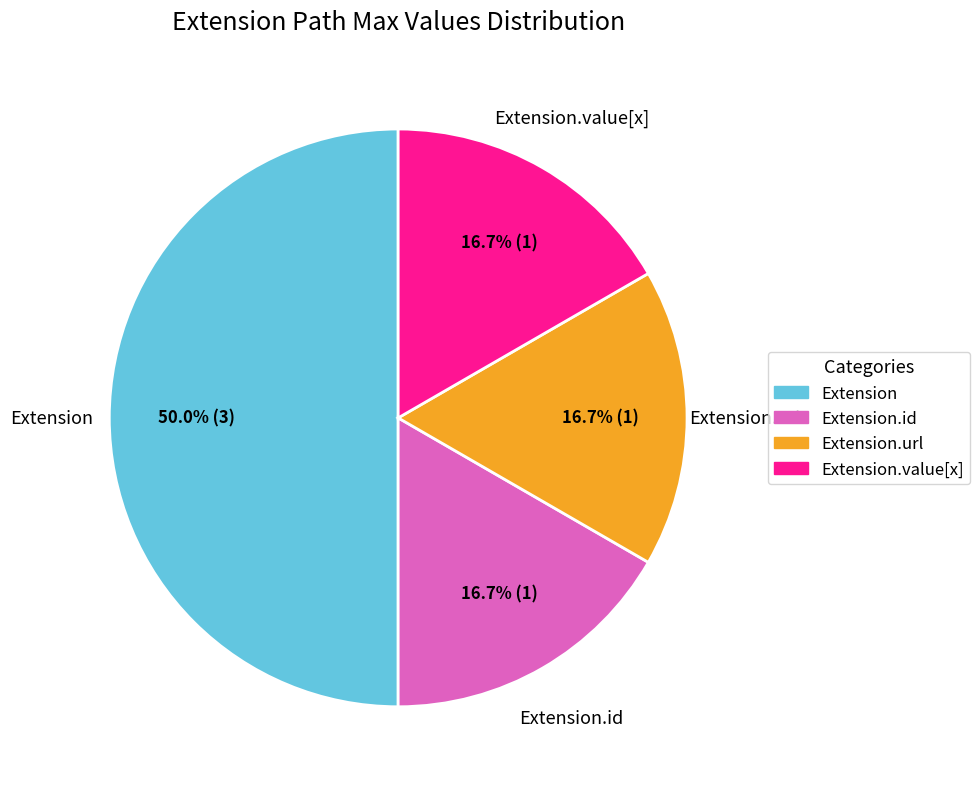

What percentage is the Extension.url slice, to the nearest percent?

17%